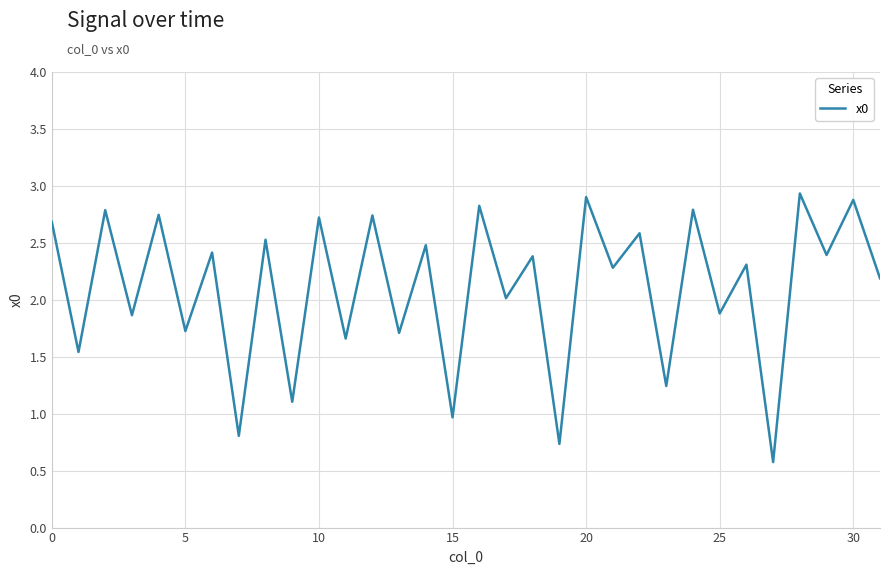

What is the greatest value displayed?

2.9